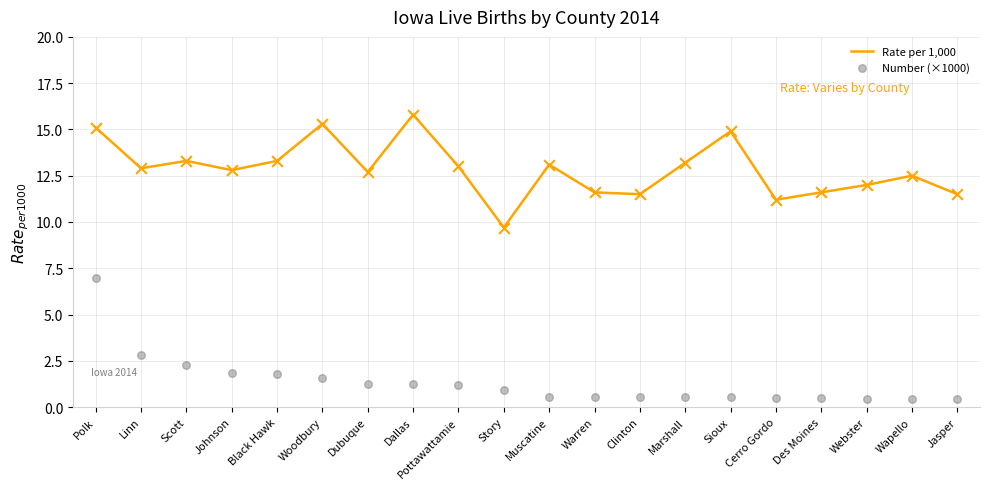

What are all the series names shown in the legend?

Rate per 1,000, Number (×1000)